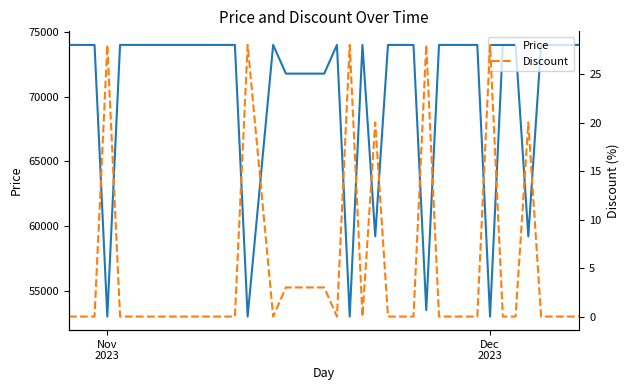

What is the maximum value for Price?

74000